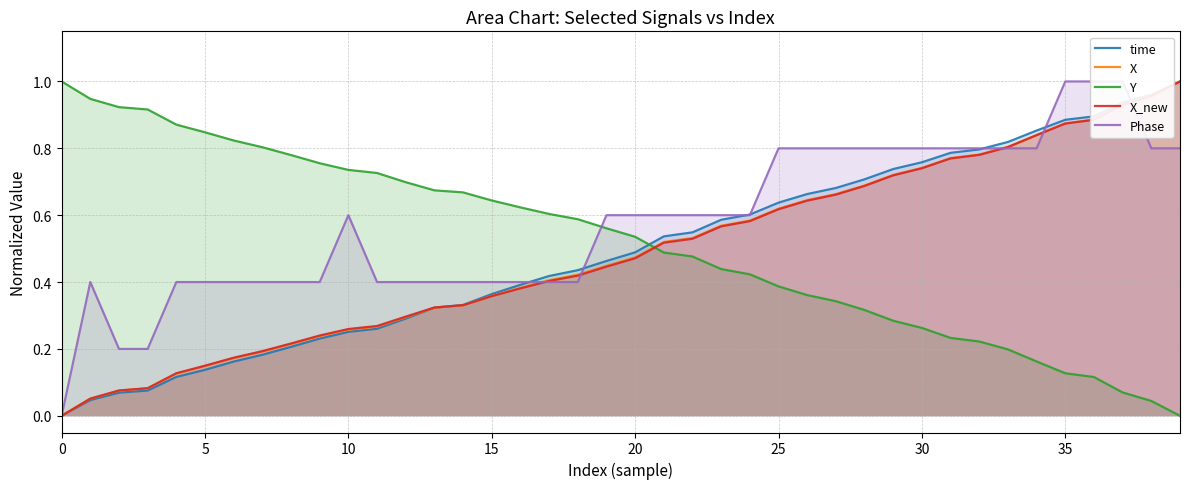

What is the maximum value shown in the chart?

1.0